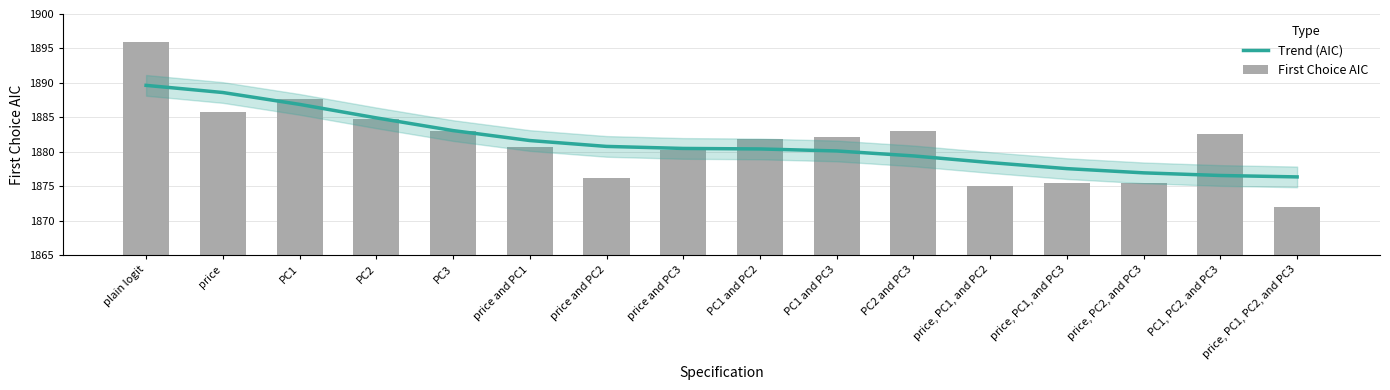

Which label corresponds to the largest value in the chart?

plain logit